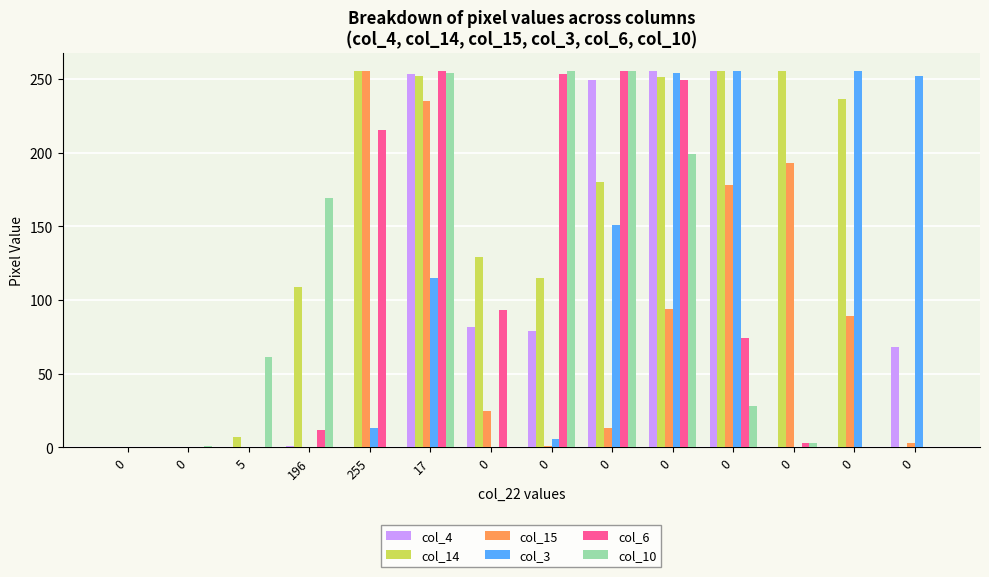

What is the total value across all series at 196?

291